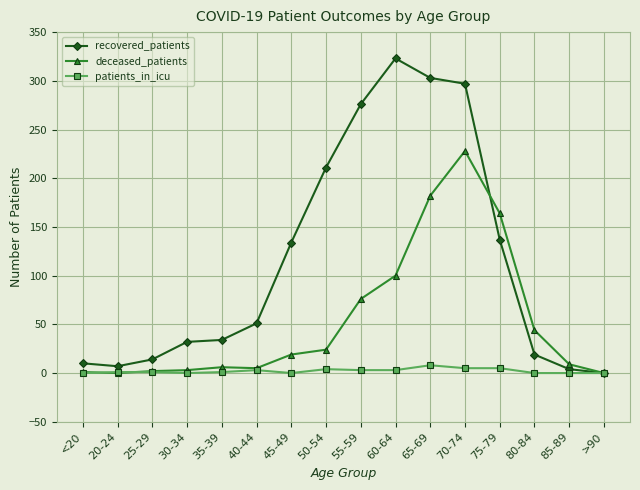

Is it true that patients_in_icu equals 3 at 55-59?

True